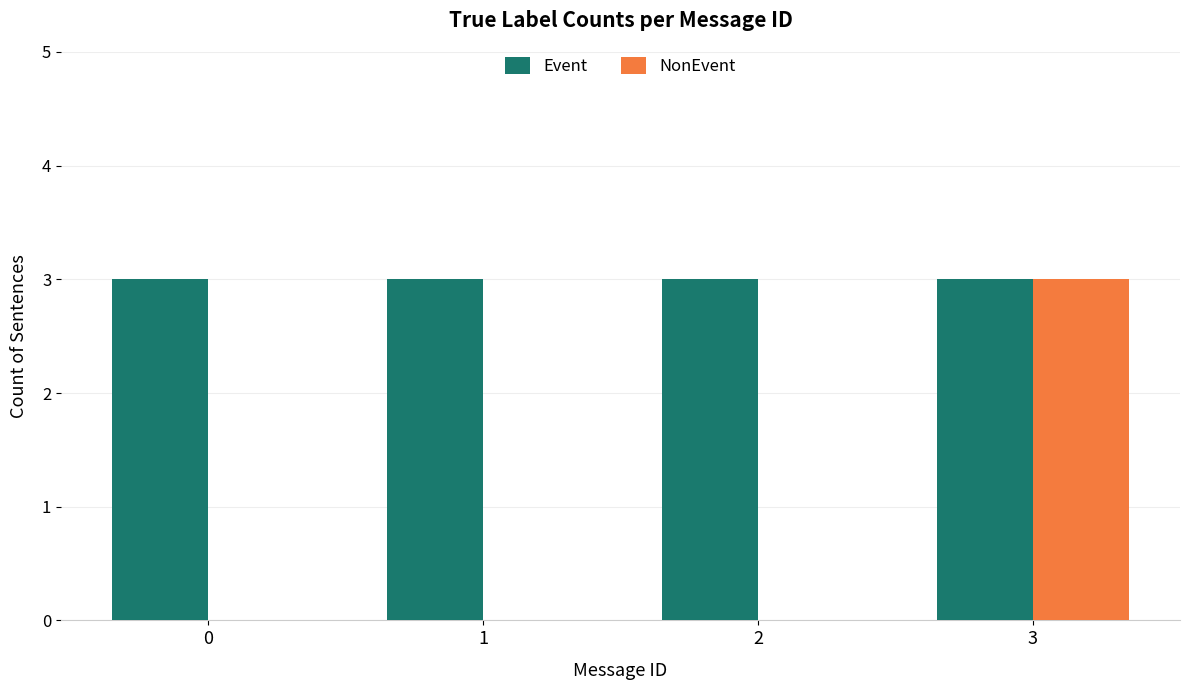

What is the sum of all NonEvent values?

3